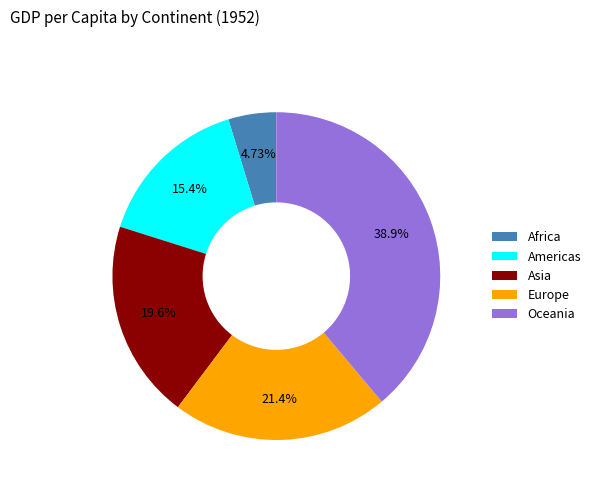

The Oceania slice represents 52% of the pie. True or false?

False